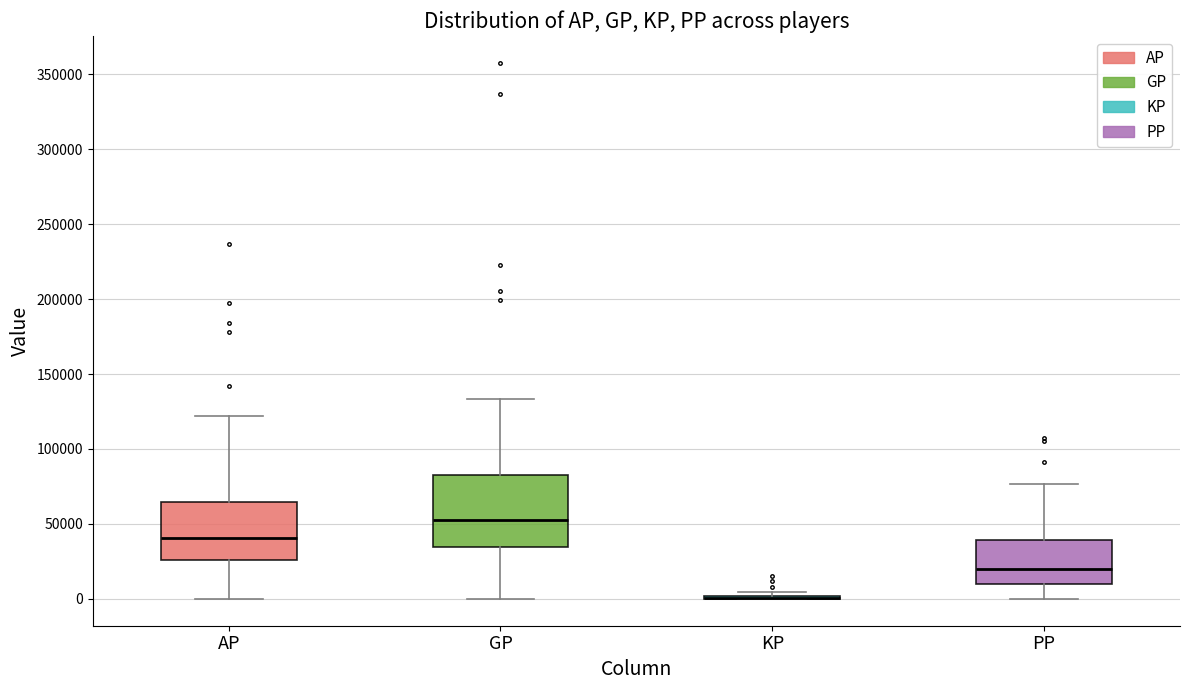

Comparing the boxes themselves (not the whiskers), which one is the tallest?

GP